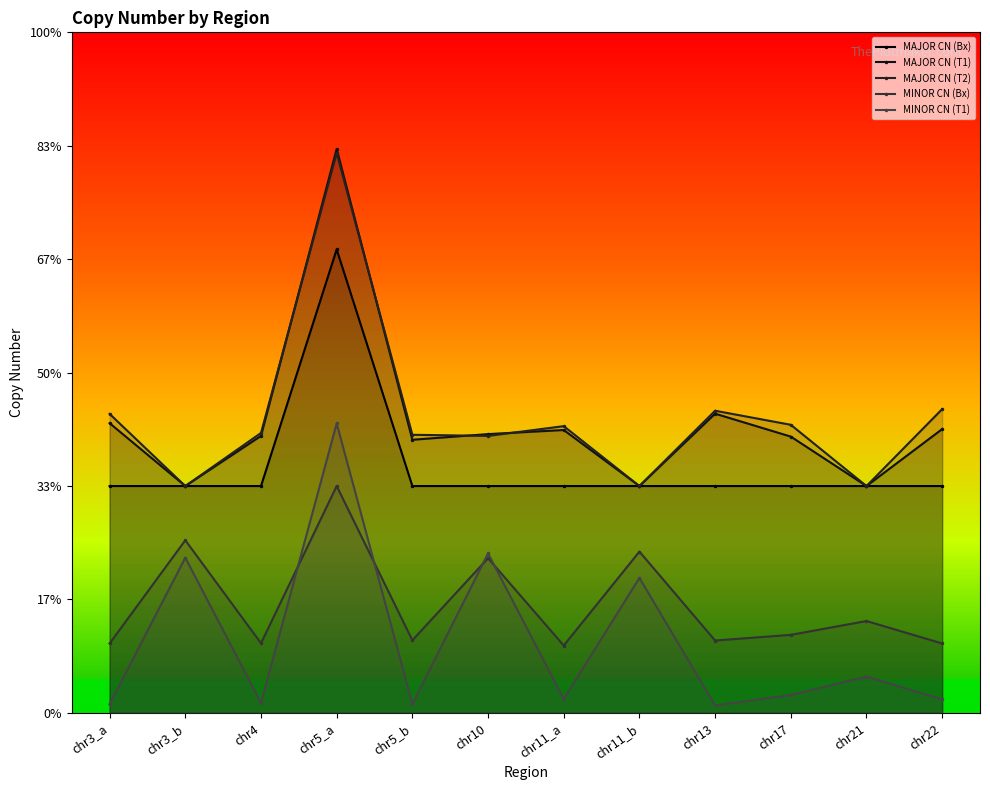

What is the total value across all series at chr10?

4.8